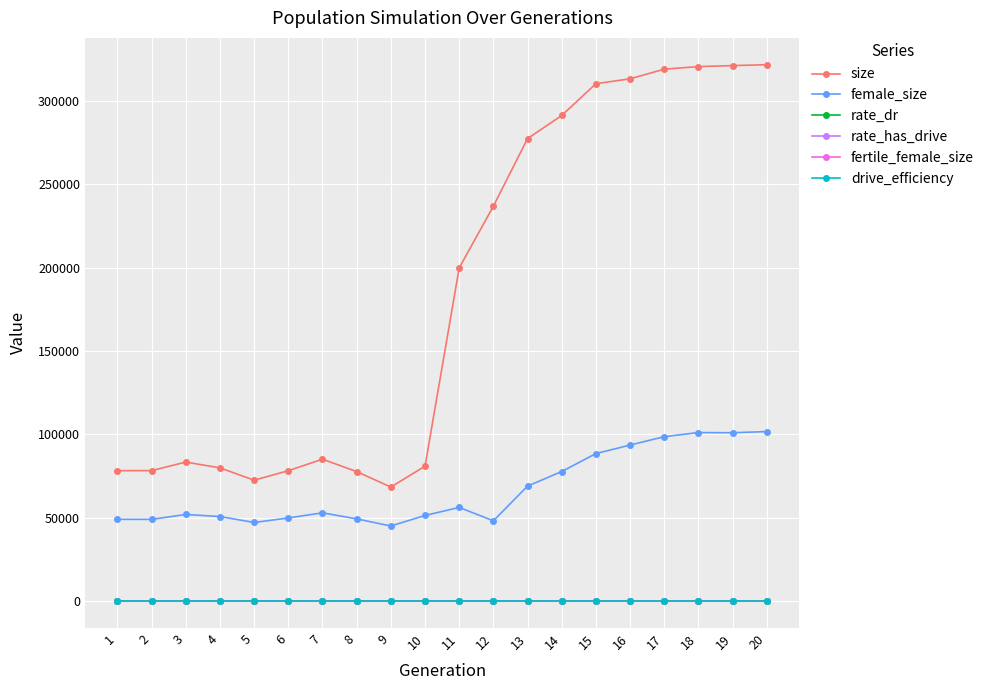

How many data points in female_size are less than 52970?

10